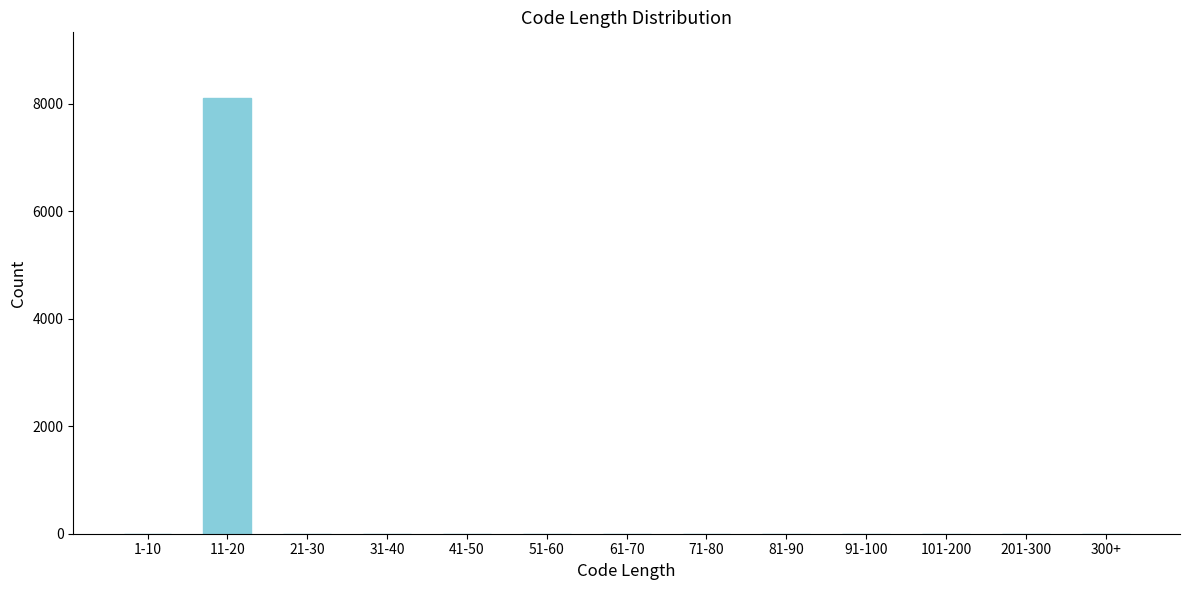

Reading left to right, what are all the values shown in this chart?

1-10=0	11-20=8108	21-30=0	31-40=0	41-50=0	51-60=0	61-70=0	71-80=0	81-90=0	91-100=0	101-200=0	201-300=0	300+=0